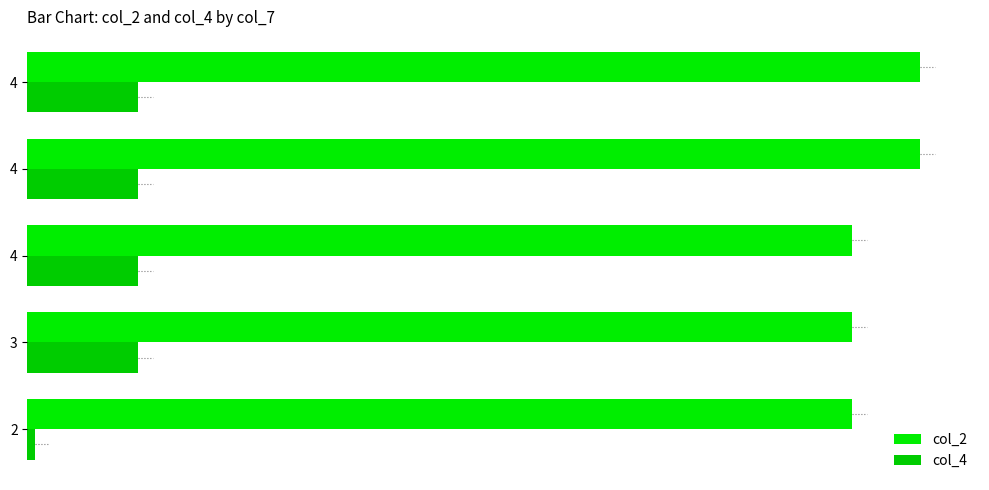

What is the average value of the col_4 series?

4882